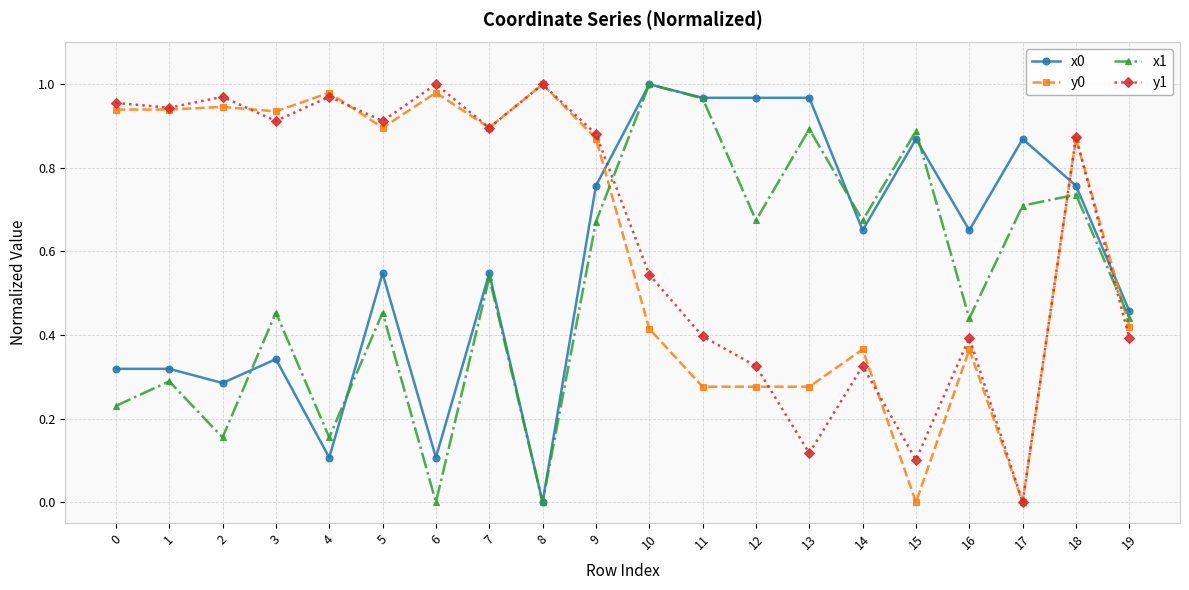

Count the number of categories in the chart.

20